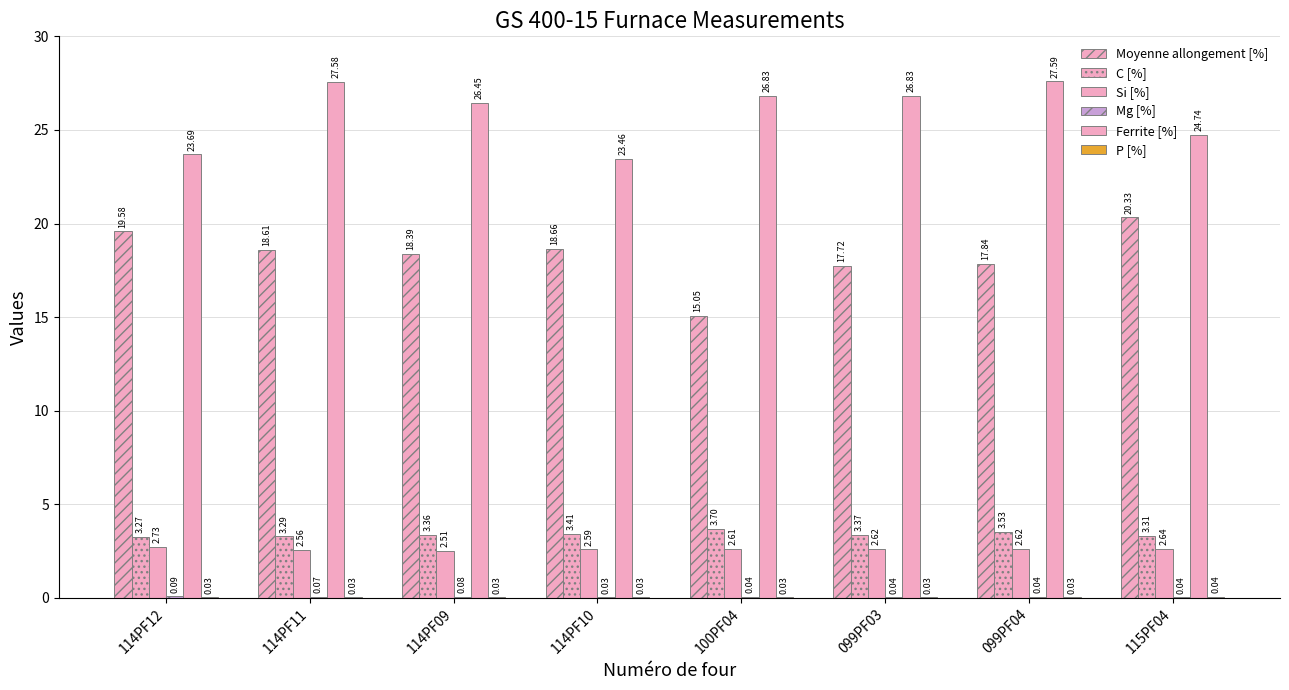

How many groups of bars are there?

8